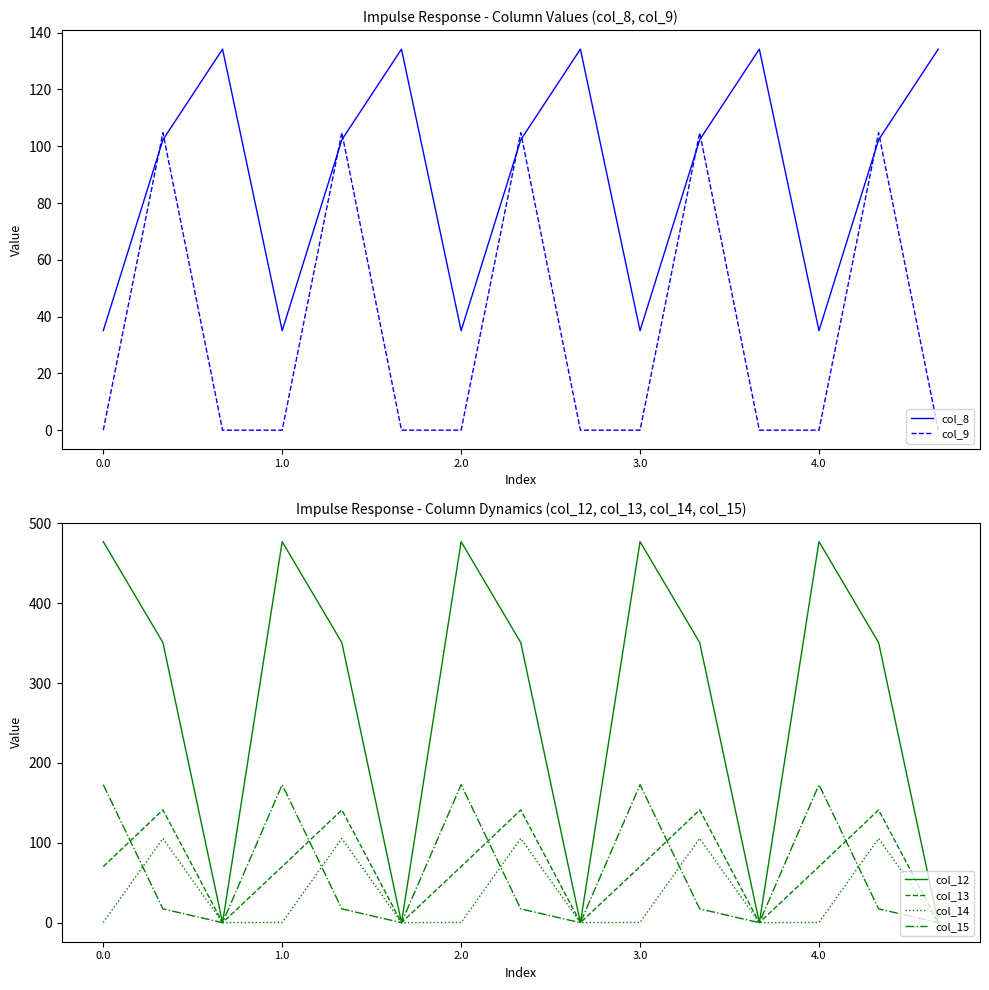

Does the chart have visible grid lines?

No